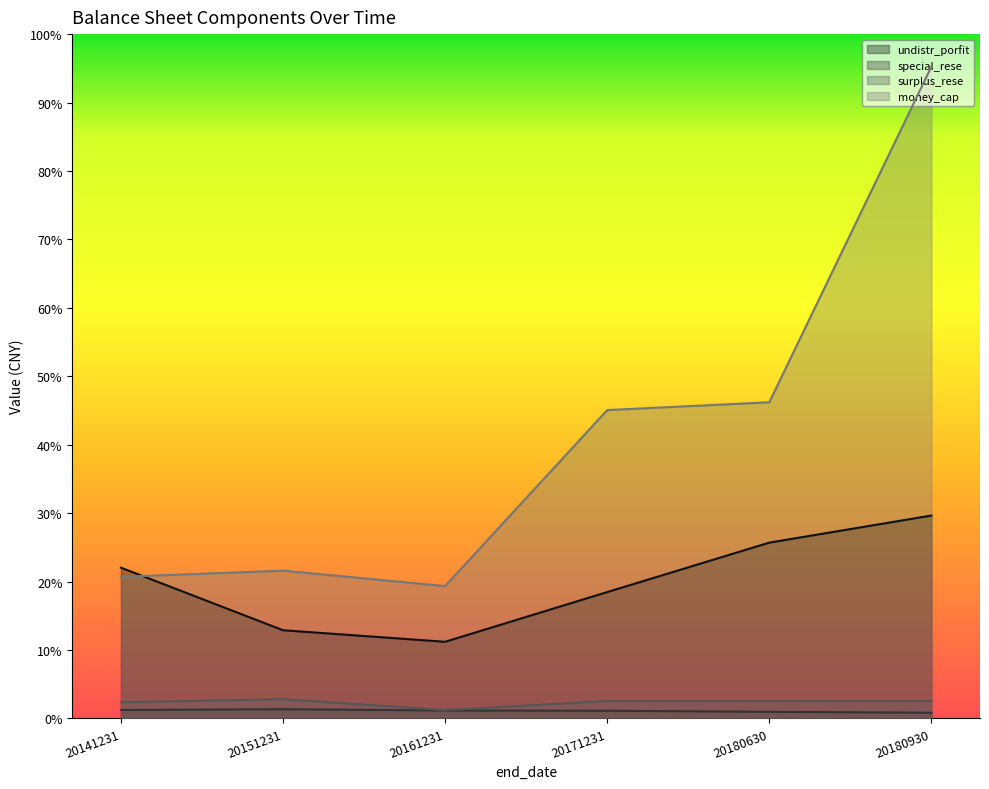

What is the value of the money_cap point at the 3rd from the left?

0.2